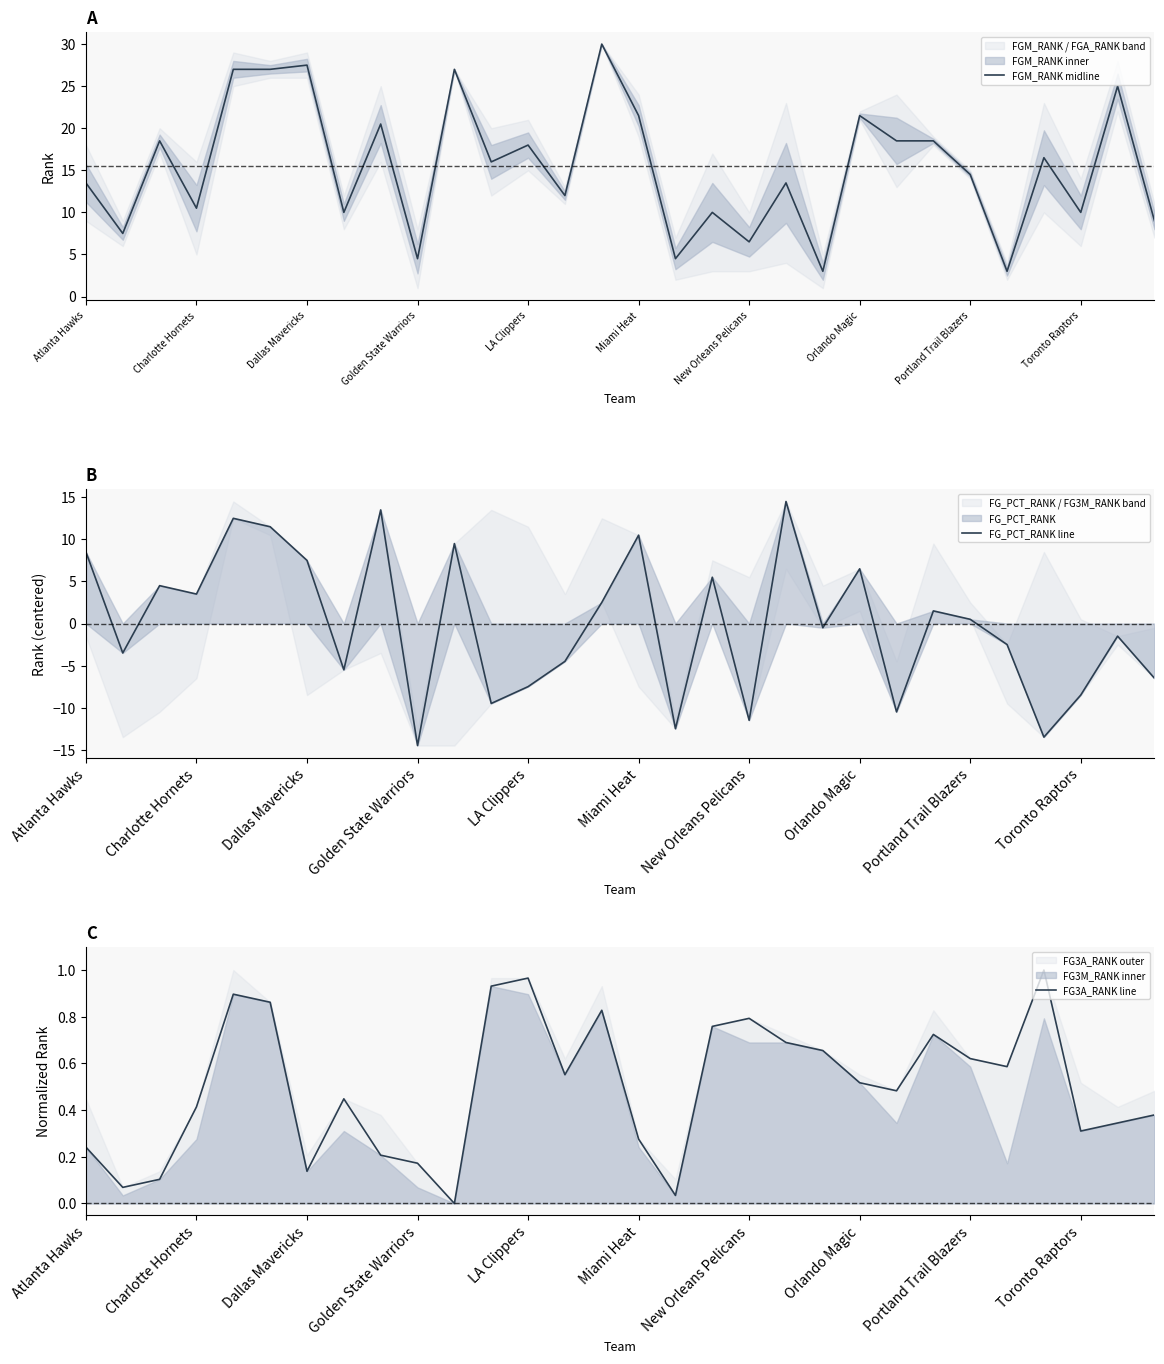

True or false: FGM_RANK midline and FG3A_RANK line intersect in this chart.

False